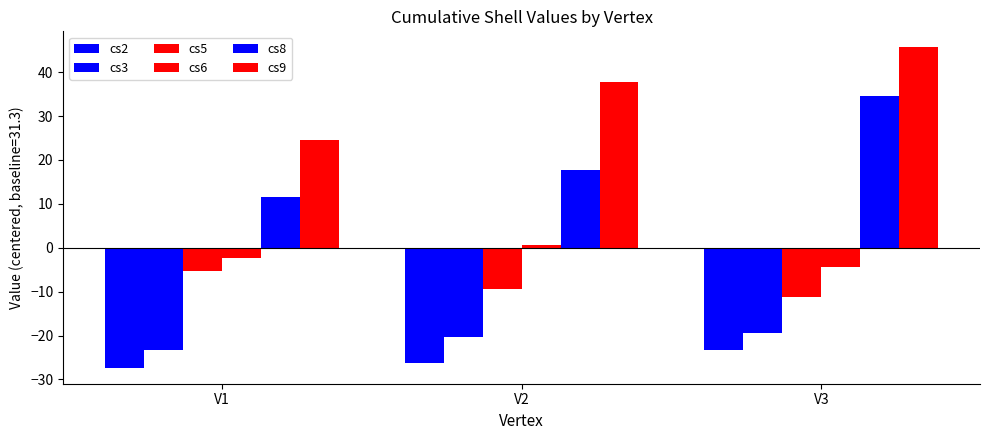

Reading right to left, extract all data points from this chart.

cs2: -23.3	-26.3	-27.3
cs3: -19.3	-20.3	-23.3
cs5: -11.3	-9.3	-5.3
cs6: -4.3	0.7	-2.3
cs8: 34.7	17.7	11.7
cs9: 45.7	37.7	24.7